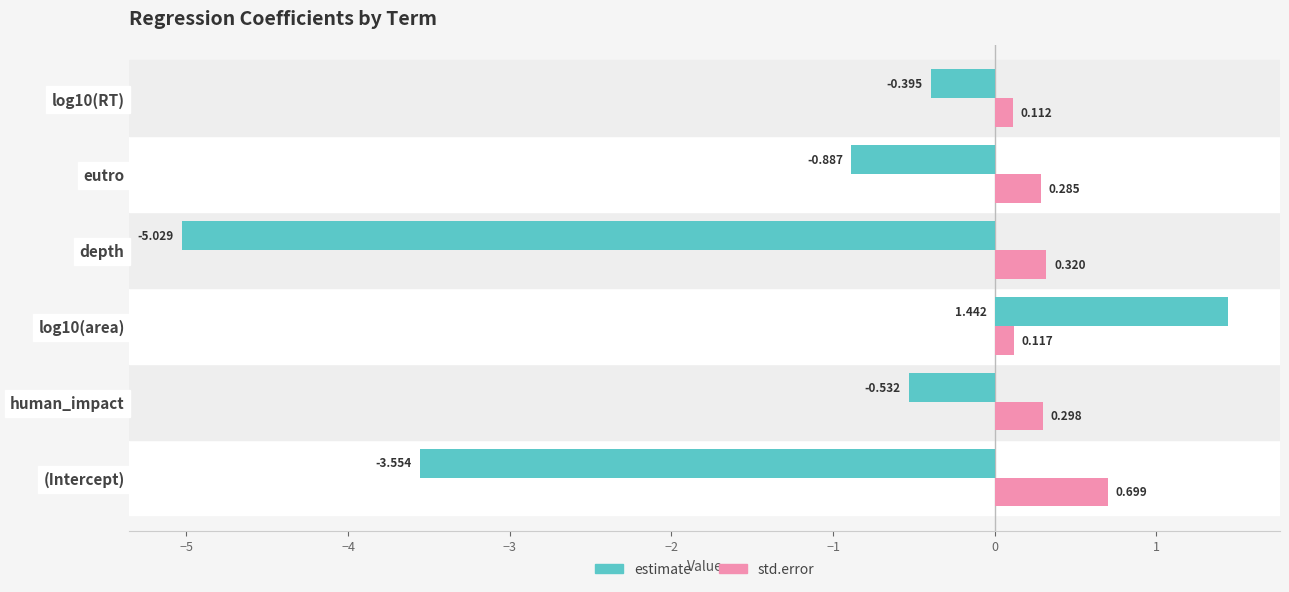

List the labels in order of estimate value, largest first.

log10(area), log10(RT), human_impact, eutro, (Intercept), depth